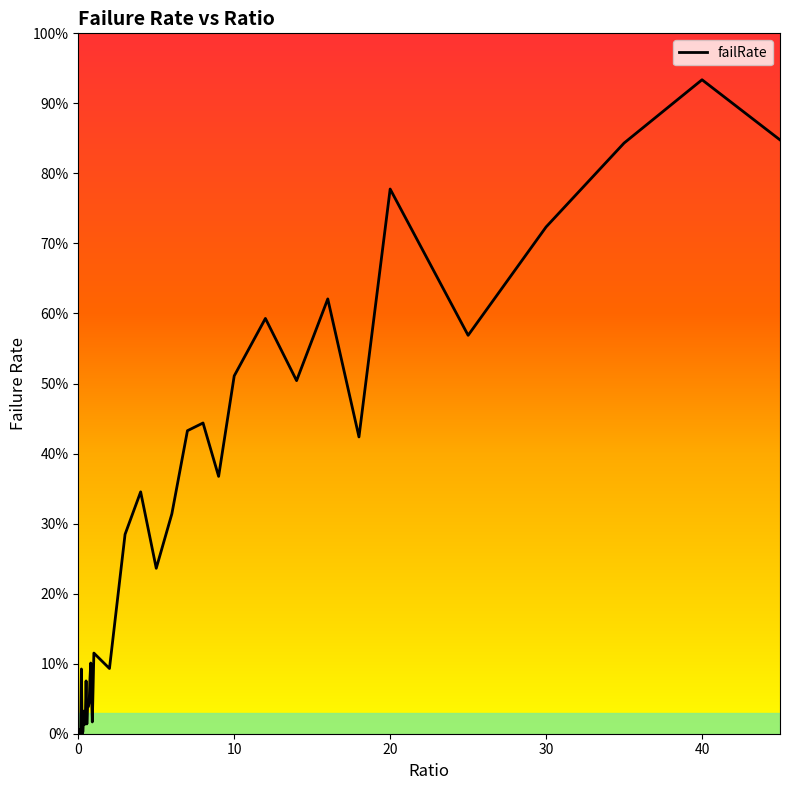

Does the chart display data point markers on the line(s)?

No